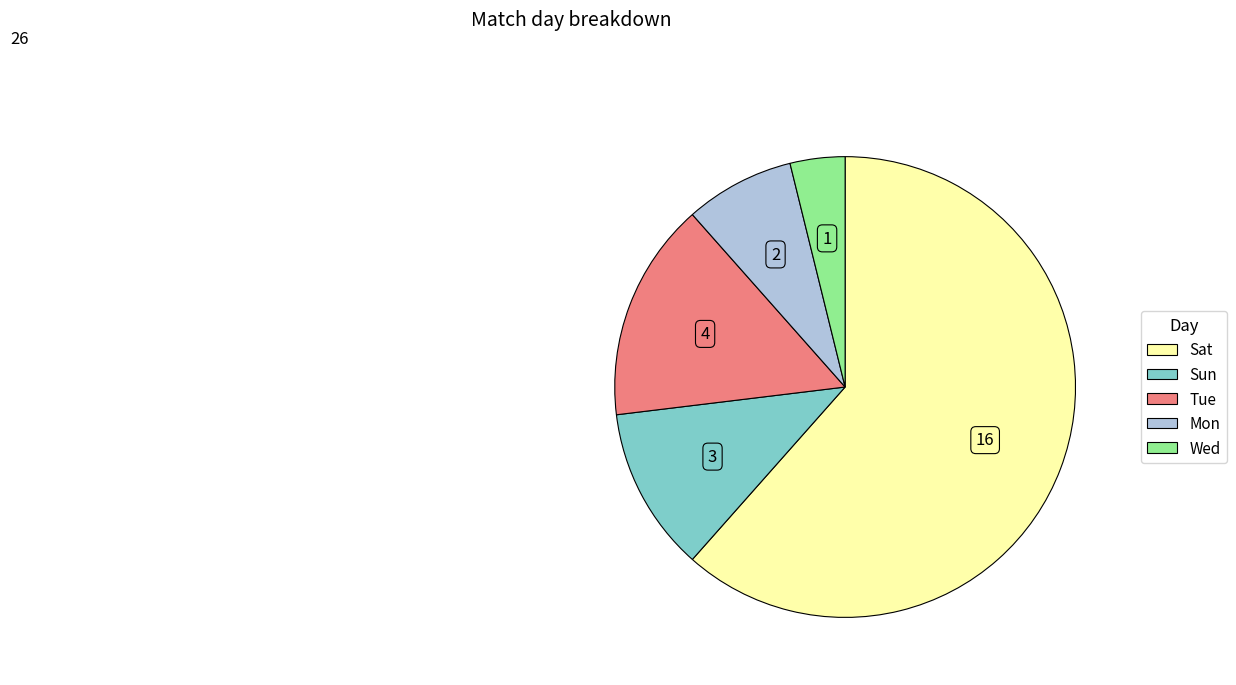

Which has a higher value, Sun or Sat?

Sat